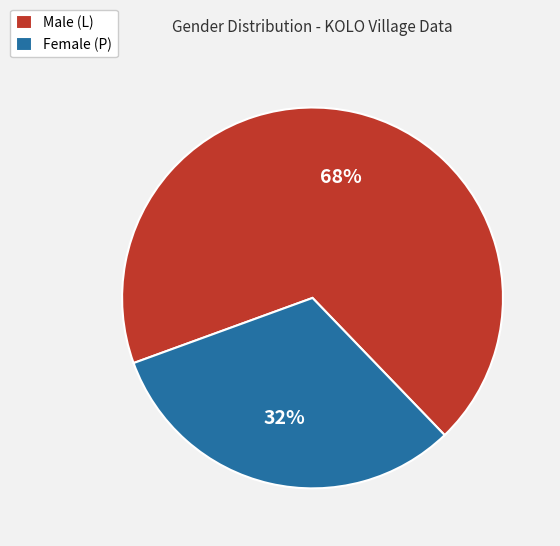

Count the number of slices in the pie.

2